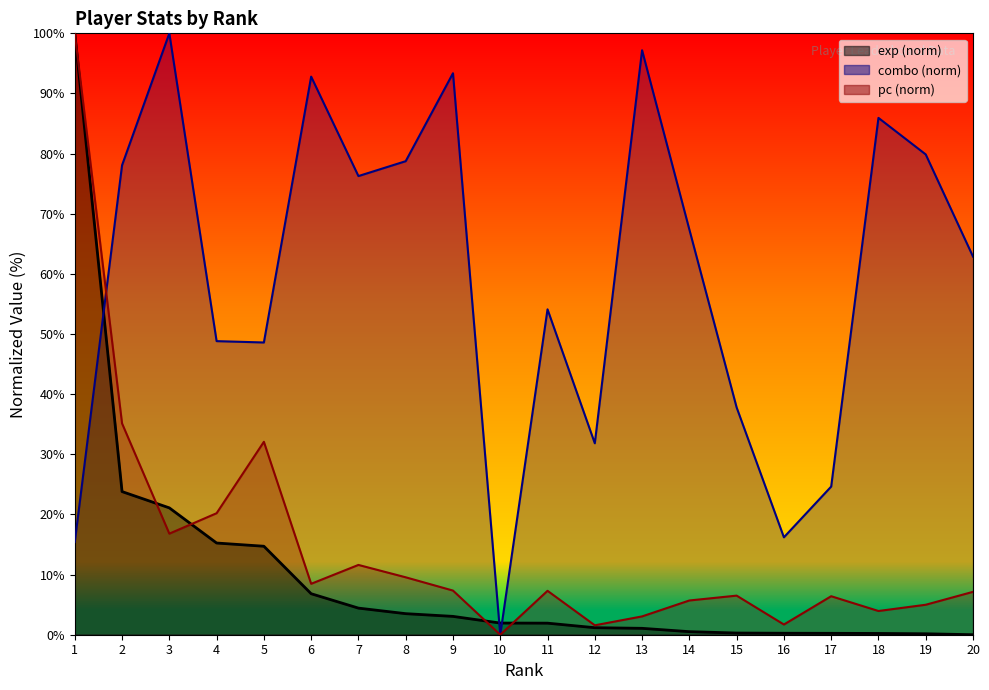

What is the value of the exp point at the 16th from the left?

0.2